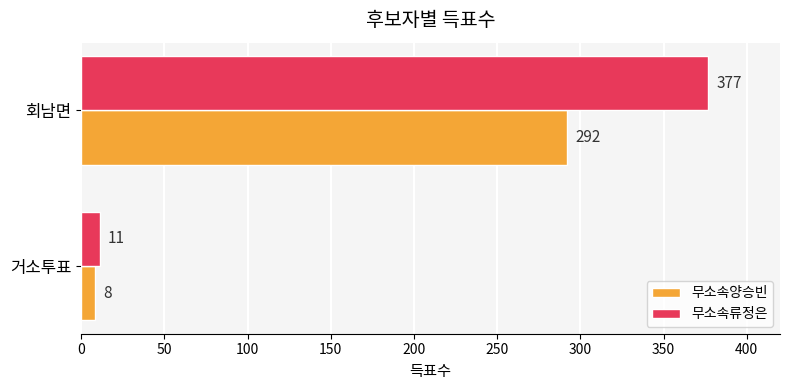

What is the total value across all series at 거소투표?

19